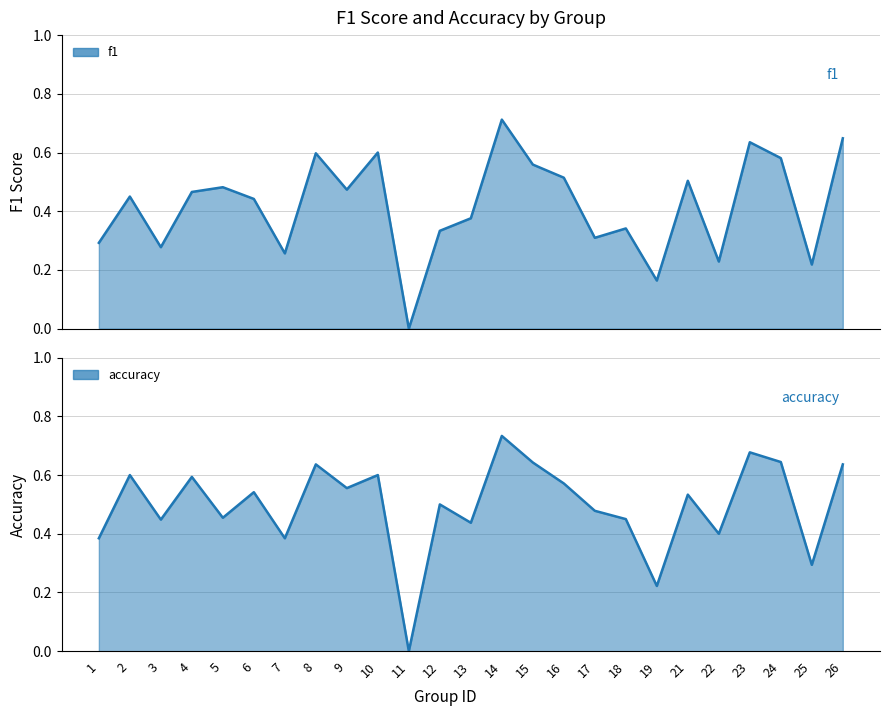

Reading left to right, what are all the values shown in this chart?

f1: 1=0.3	2=0.5	3=0.3	4=0.5	5=0.5	6=0.4	7=0.3	8=0.6	9=0.5	10=0.6	11=0.0	12=0.3	13=0.4	14=0.7	15=0.6	16=0.5	17=0.3	18=0.3	19=0.2	21=0.5	22=0.2	23=0.6	24=0.6	25=0.2	26=0.6
accuracy: 1=0.4	2=0.6	3=0.4	4=0.6	5=0.5	6=0.5	7=0.4	8=0.6	9=0.6	10=0.6	11=0.0	12=0.5	13=0.4	14=0.7	15=0.6	16=0.6	17=0.5	18=0.5	19=0.2	21=0.5	22=0.4	23=0.7	24=0.6	25=0.3	26=0.6